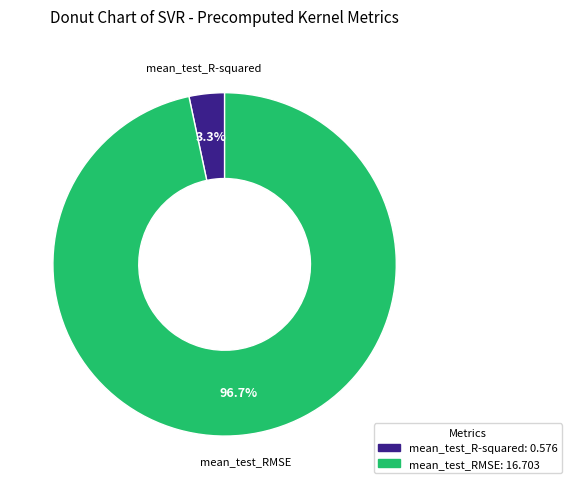

The mean_test_RMSE slice represents 97% of the pie. True or false?

True